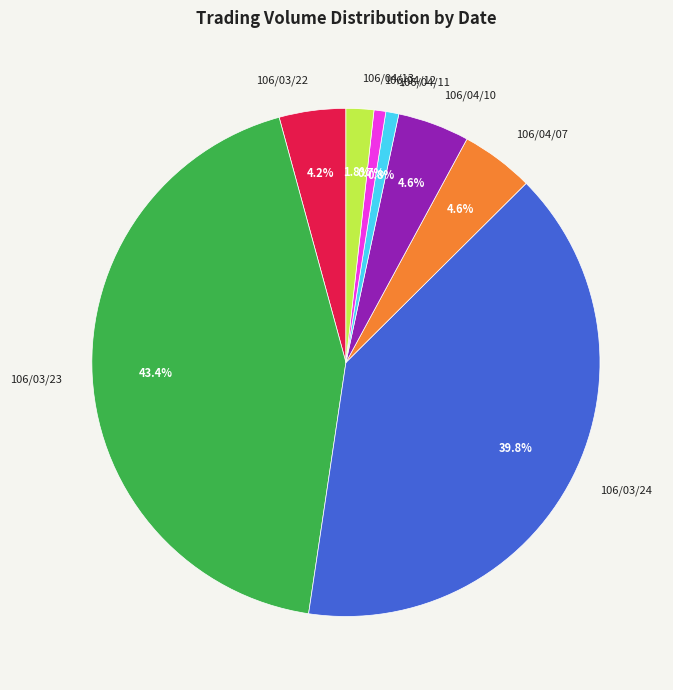

Count the number of slices in the pie.

8